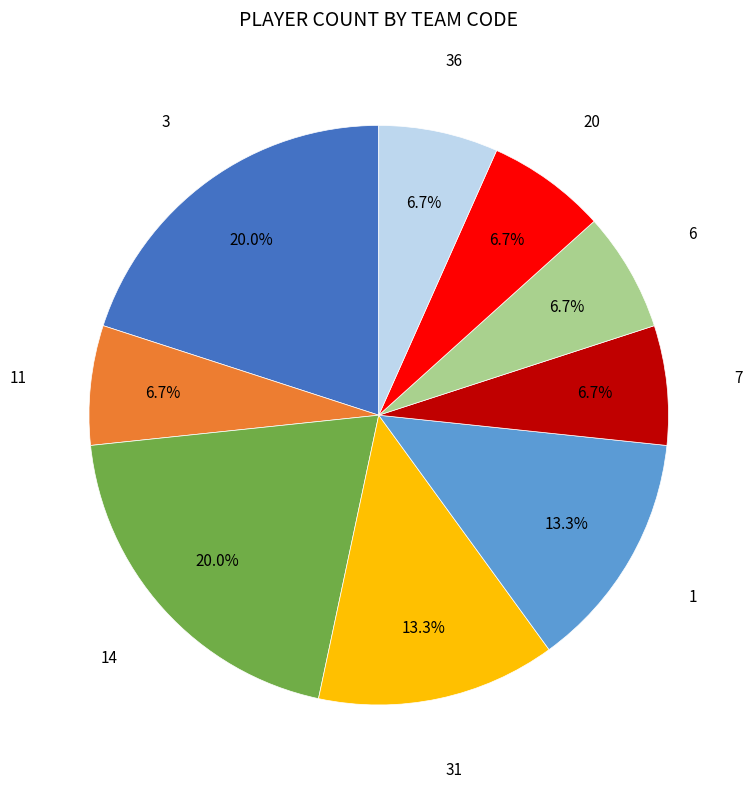

Is there any slice that represents more than half of the pie?

No